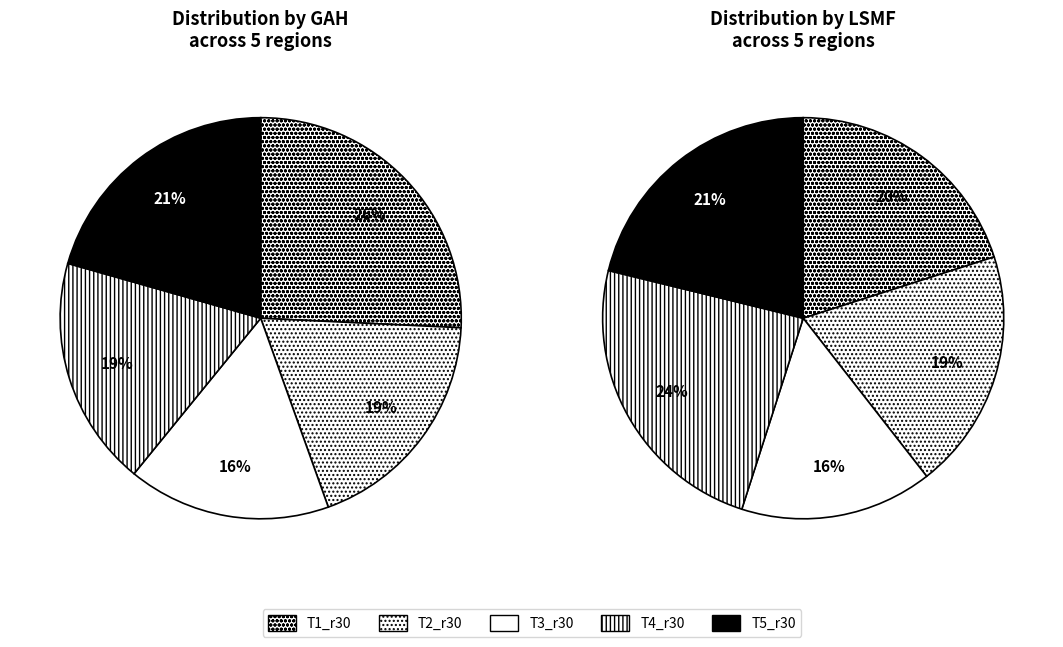

Rank the series at 3 from highest to lowest value.

lsmf_values, gah_values